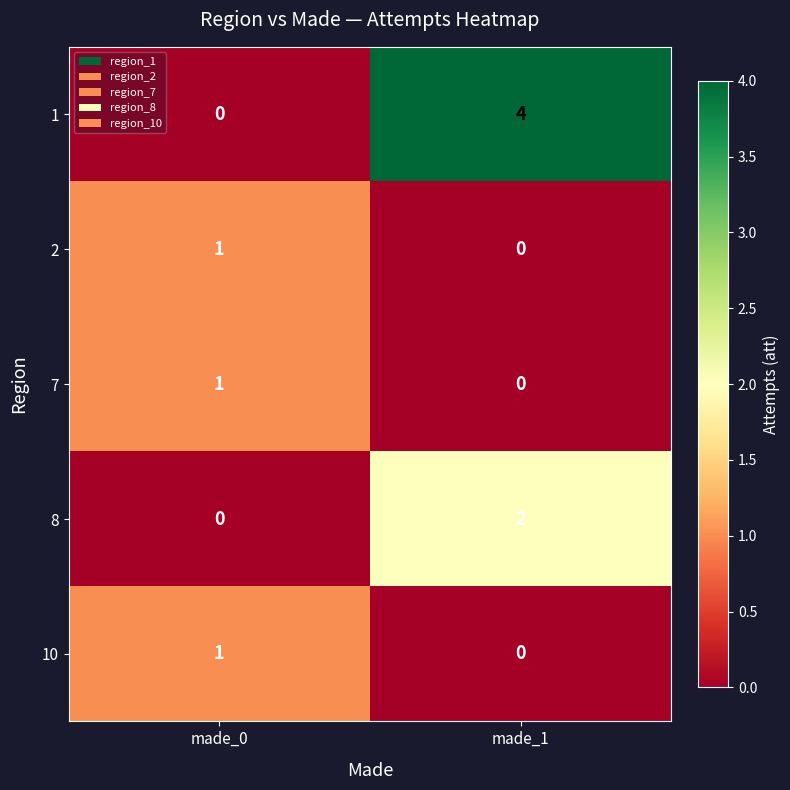

Reading left to right, transcribe all the data shown in this chart.

1: 0	4
2: 1	0
7: 1	0
8: 0	2
10: 1	0